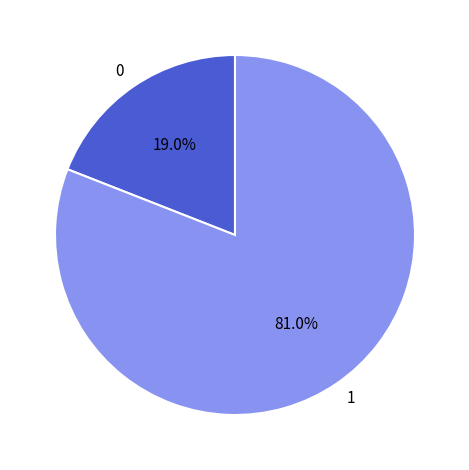

Combined, what portion of the pie is 1 and 0?

100.0%